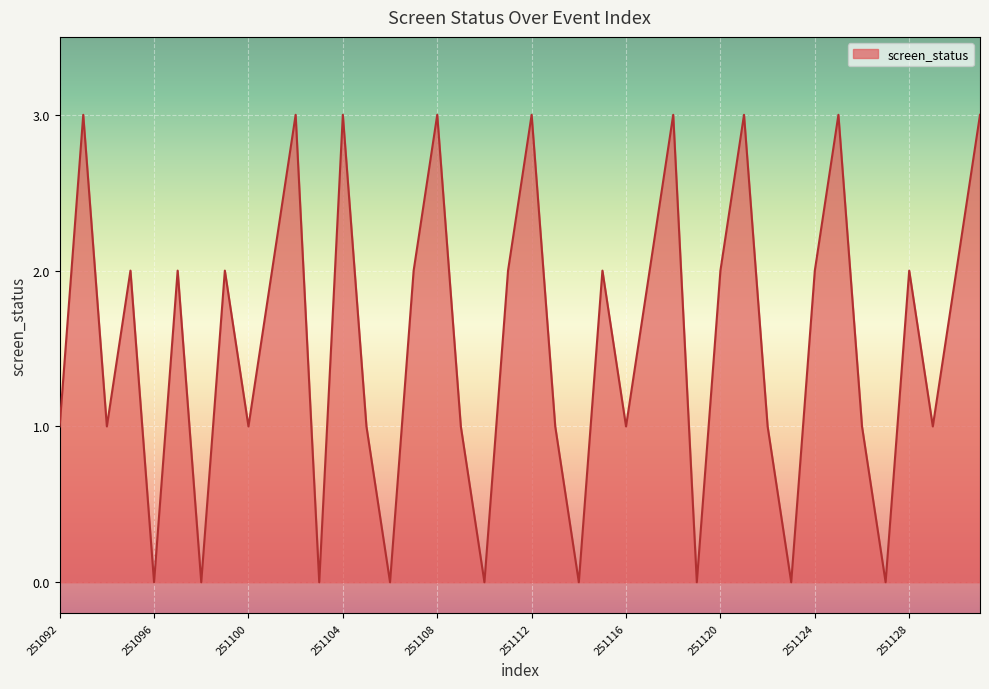

What is the maximum value shown in the chart?

3